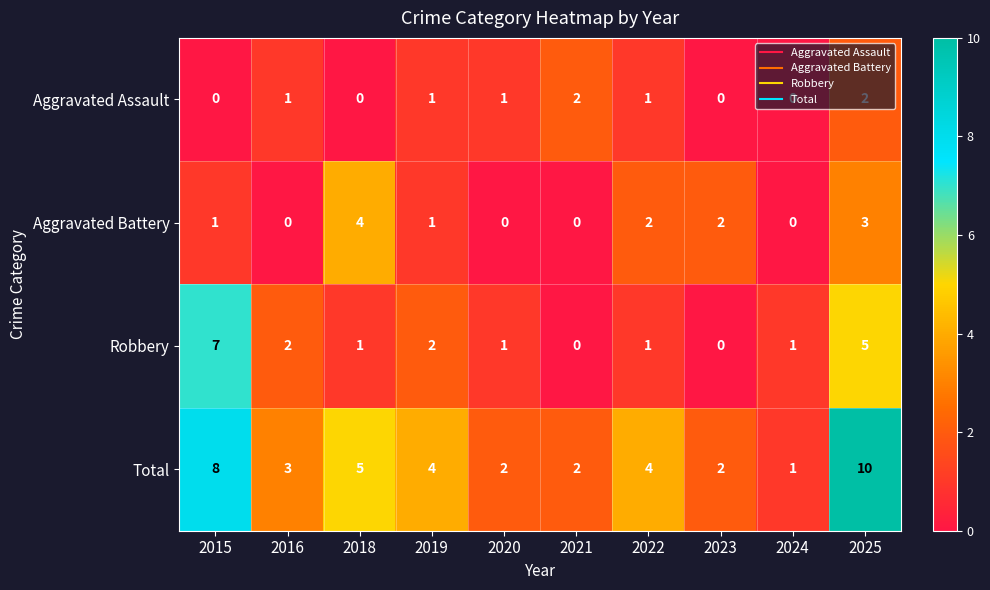

Read the Aggravated Battery value at 2025.

3